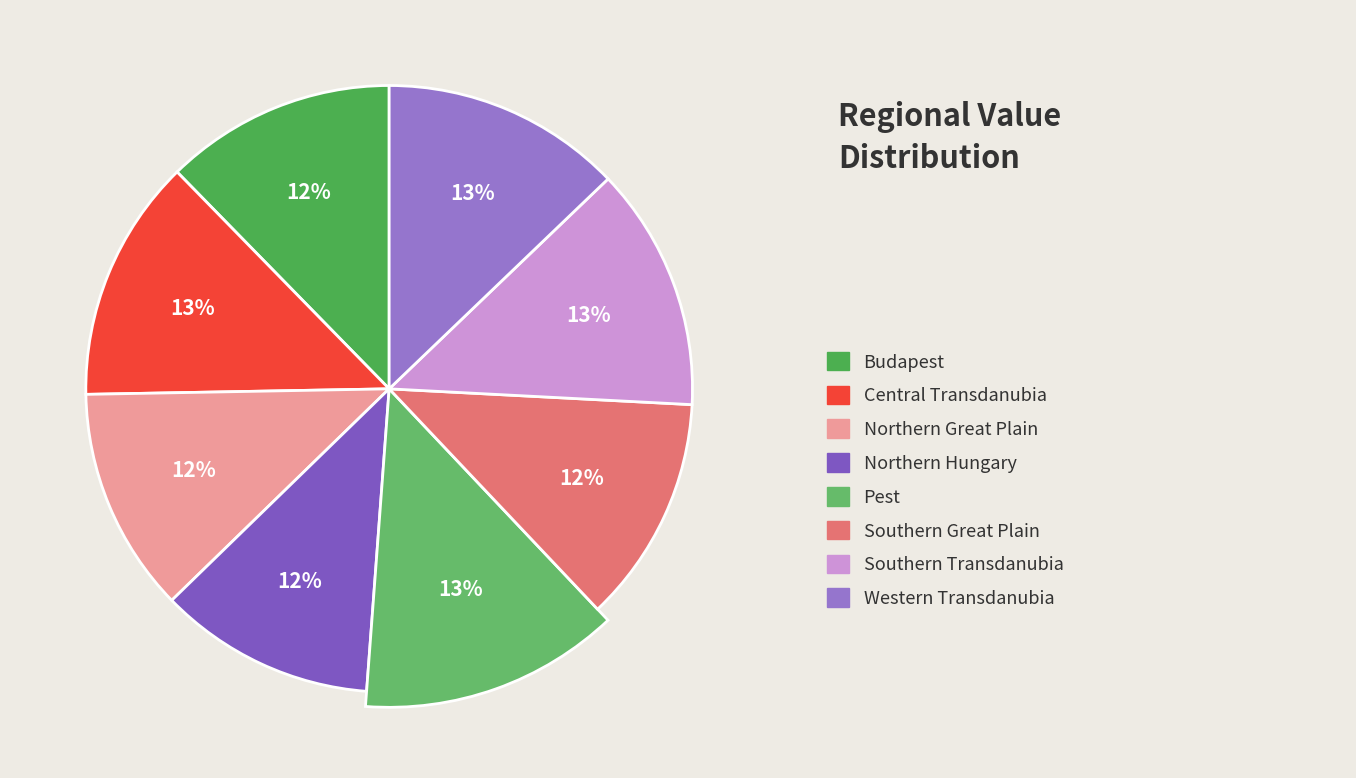

Does Central Transdanubia account for over 50% of the chart?

No